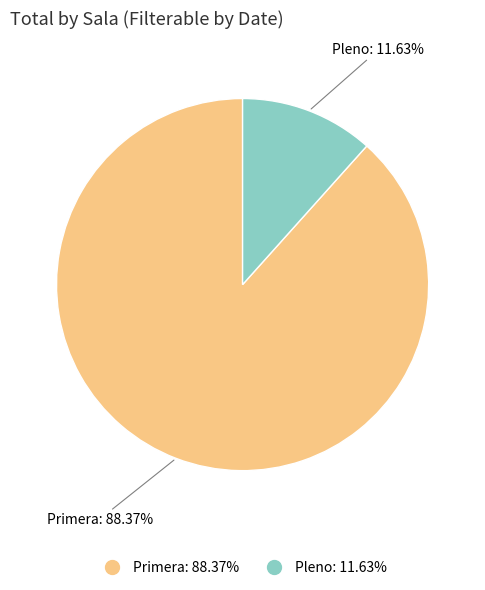

What is the largest slice in the pie chart?

Primera